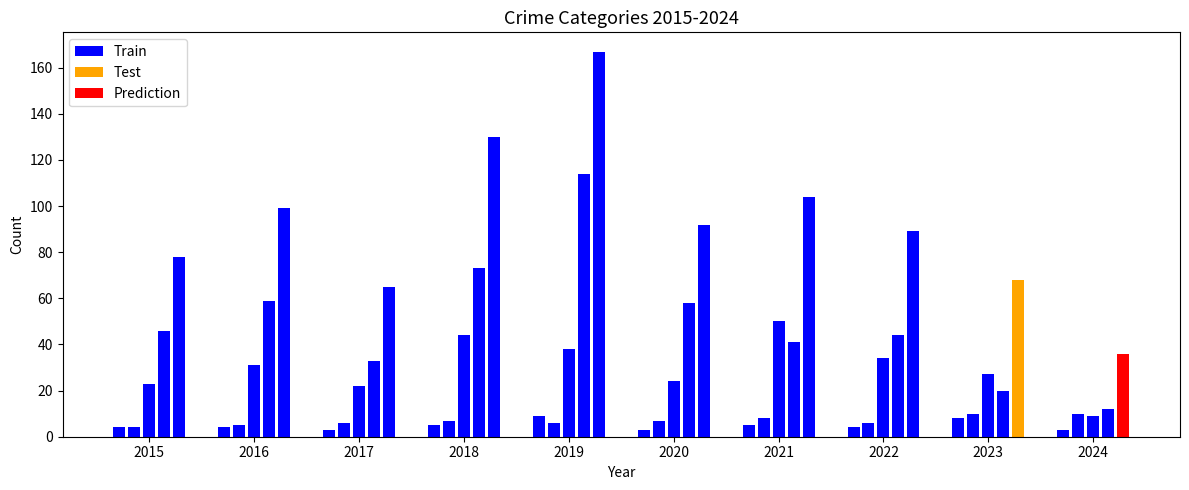

Are the bars grouped side by side (vs. stacked)?

Yes